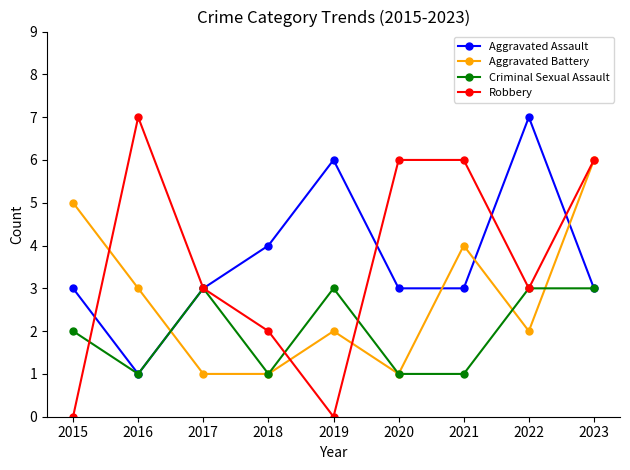

Is this an area chart (filled region under the line)?

No